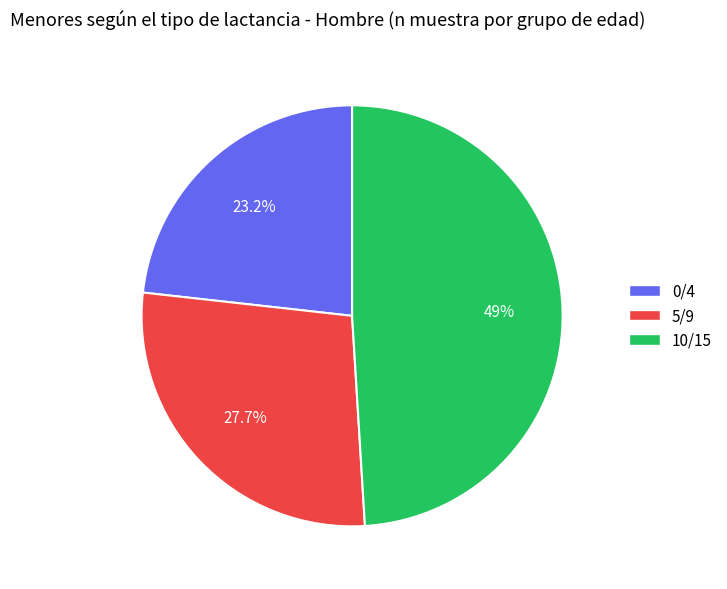

Rank the categories by value from lowest to highest.

0/4, 5/9, 10/15